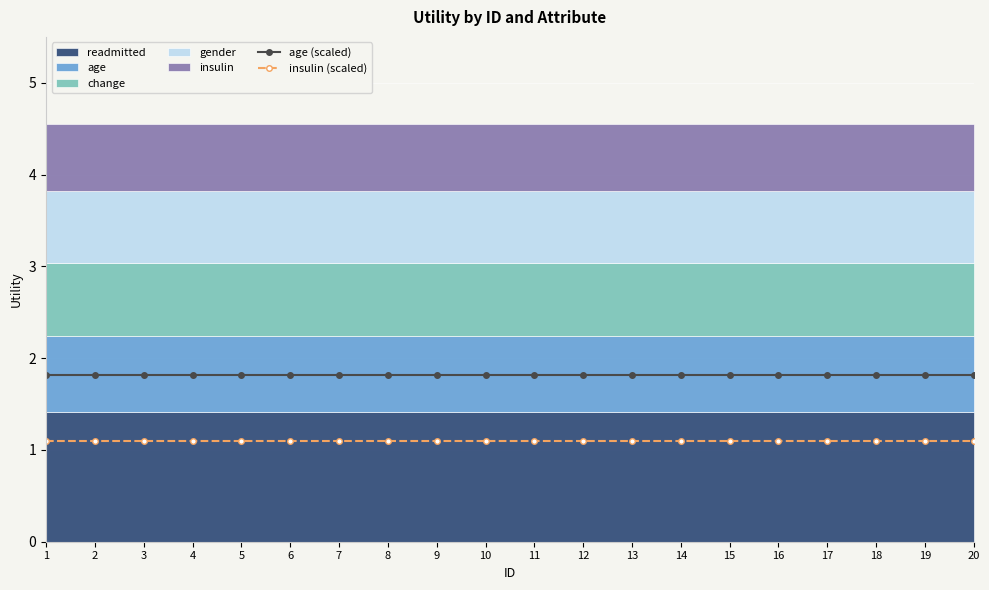

Which series has the largest range (max minus min)?

age (scaled)